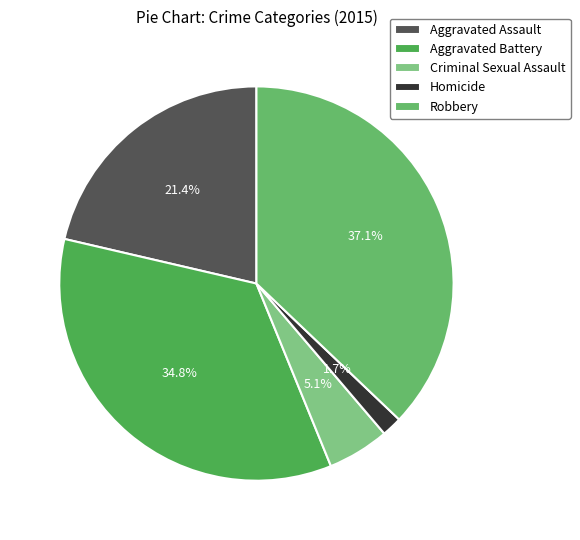

What percentage is the Robbery slice, to the nearest percent?

37%